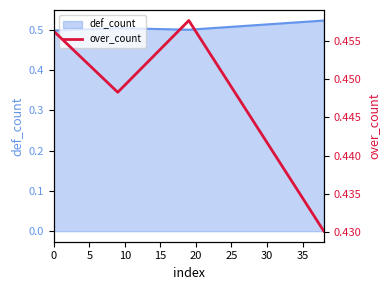

What is the smallest value displayed?

0.4